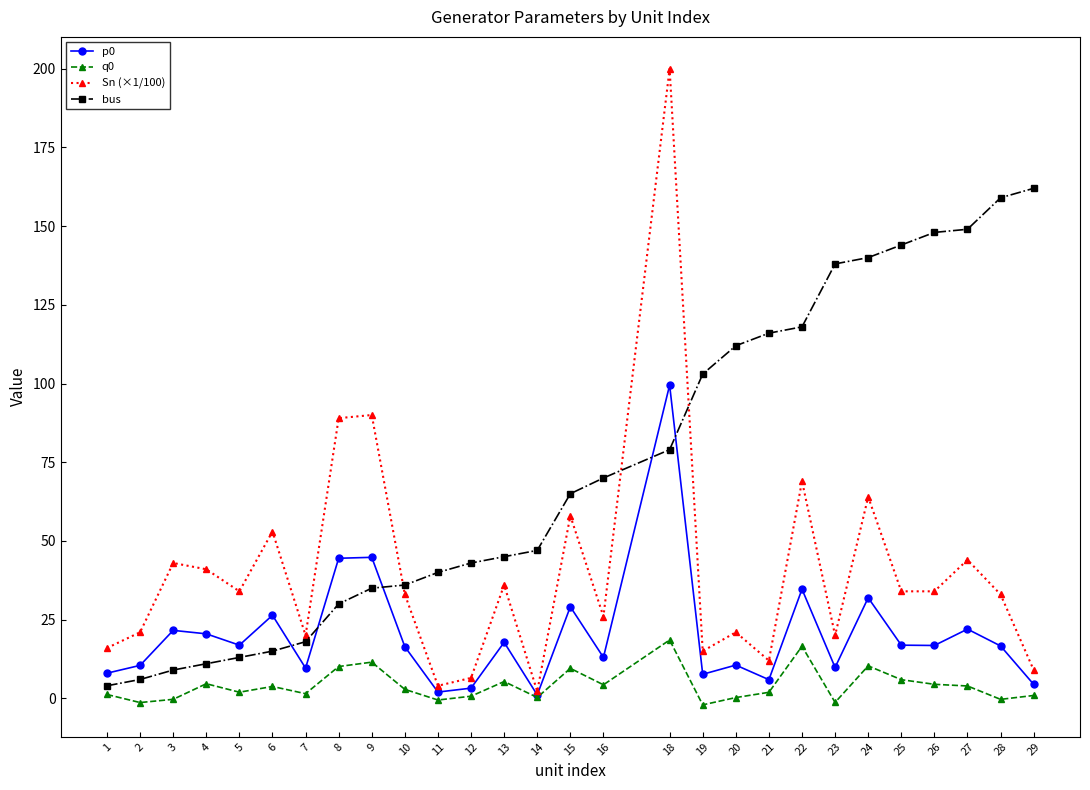

What is the value of the Sn (×1/100) point at the 3rd from the left?

43.0